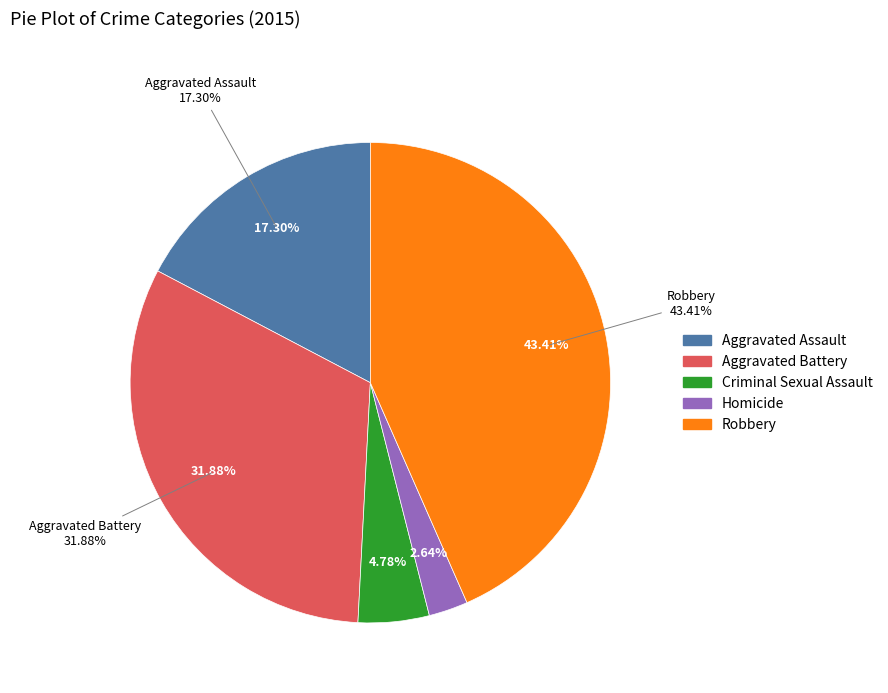

Which category has the biggest portion of the pie?

Robbery